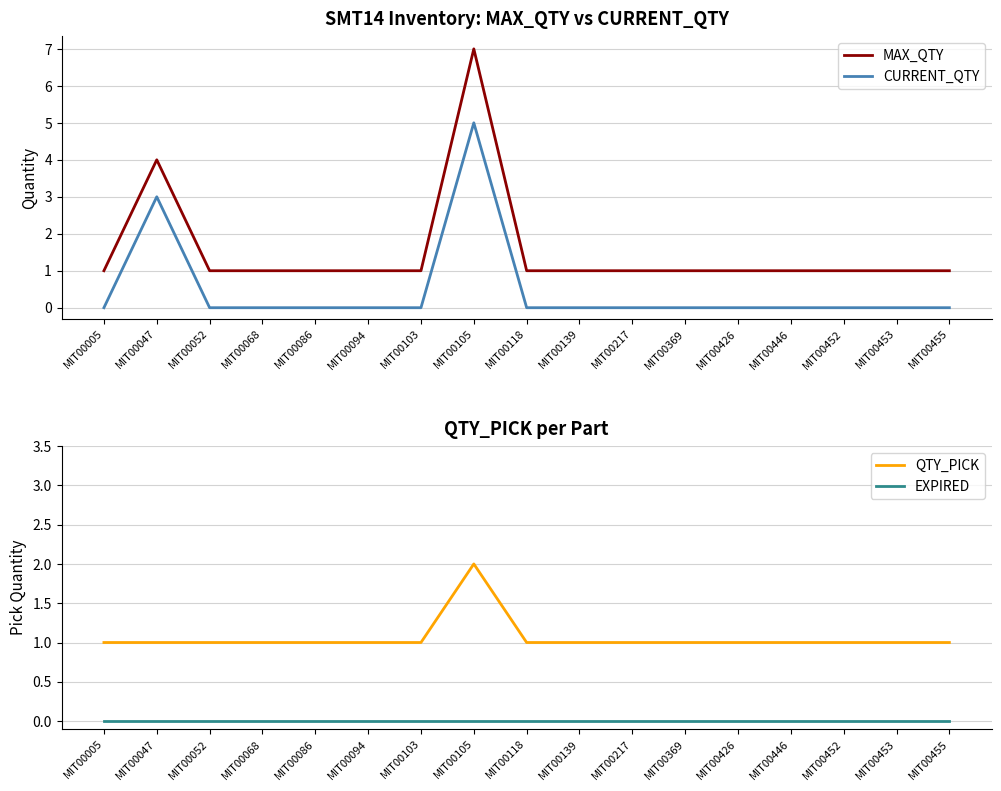

True or false: CURRENT_QTY has a value of 3 at MIT00047.

True